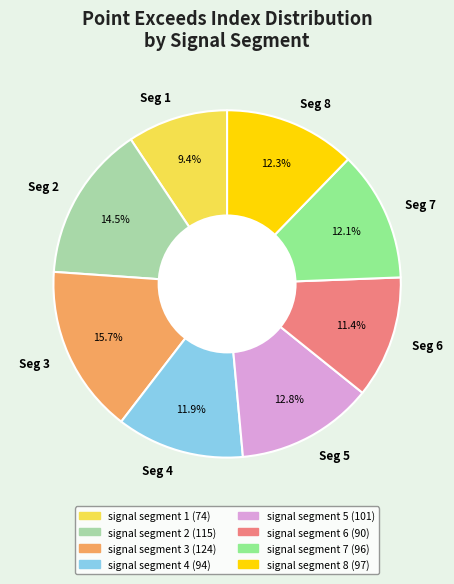

Approximately how many times larger is the value at Seg 3 compared to Seg 6?

1.4